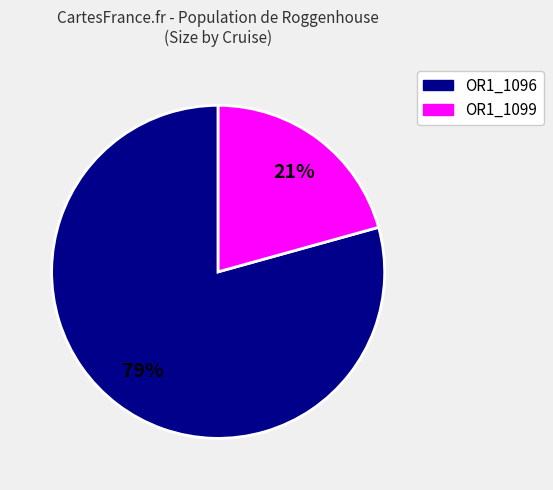

Rank the categories by value from highest to lowest.

OR1_1096, OR1_1099